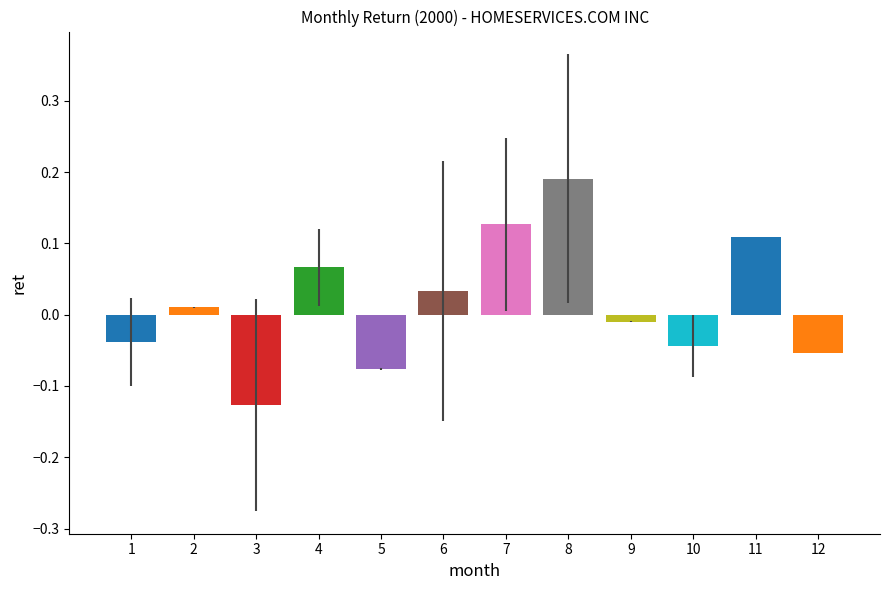

Does the chart contain stacked bars?

No